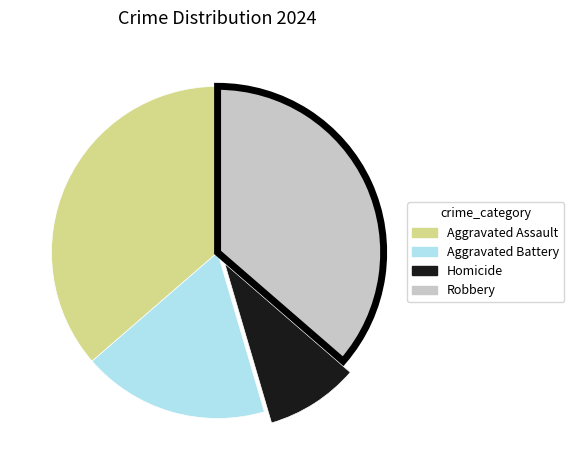

Do Aggravated Battery and Homicide together represent more than half of the pie?

No